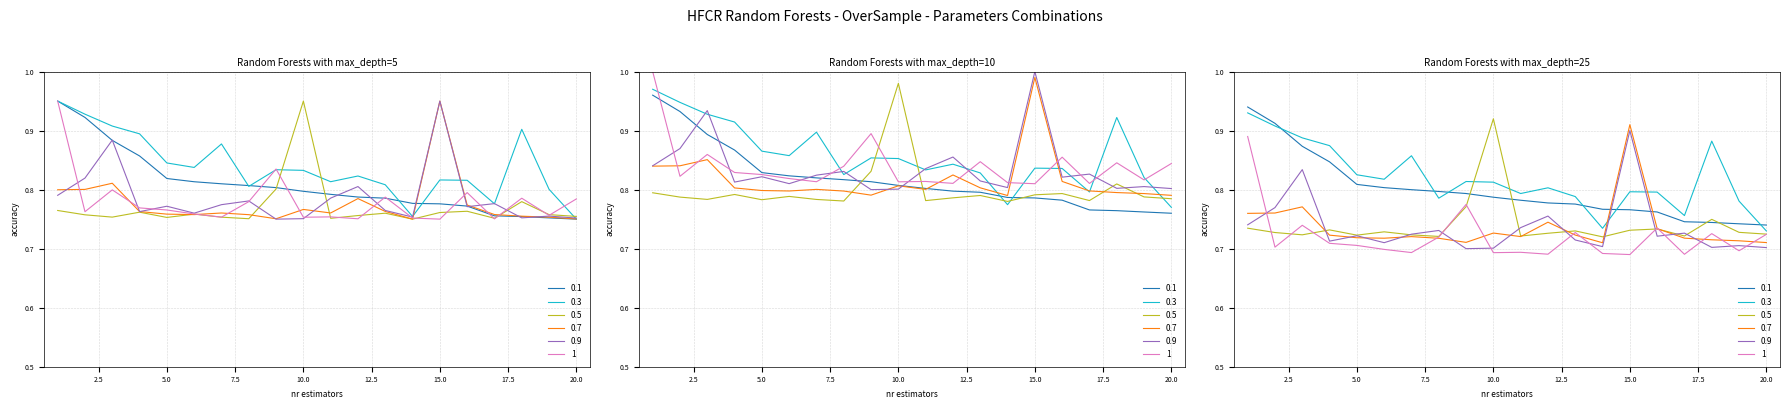

What is the approximate value of 0.1 at 5?

0.8